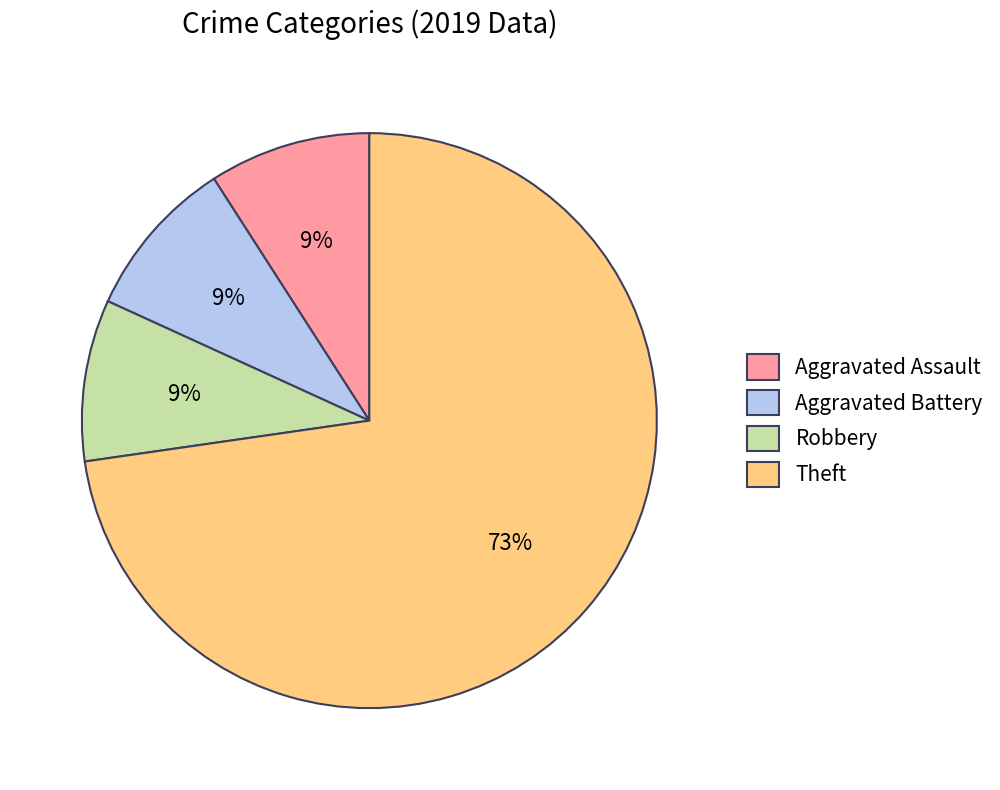

To the nearest percent, what portion does Robbery represent?

9%